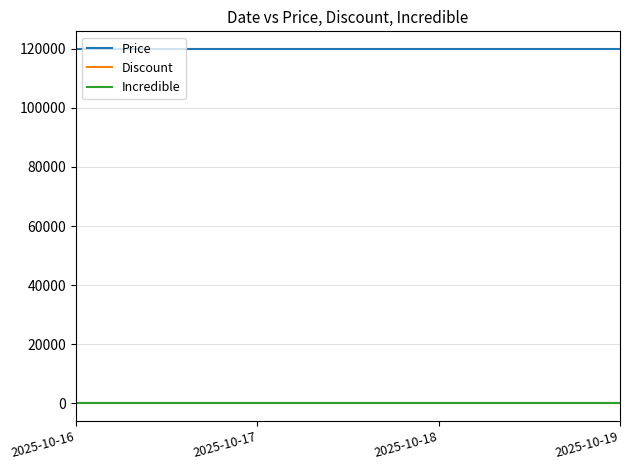

True or false: Price has a value of 119900 at 2025-10-19.

True